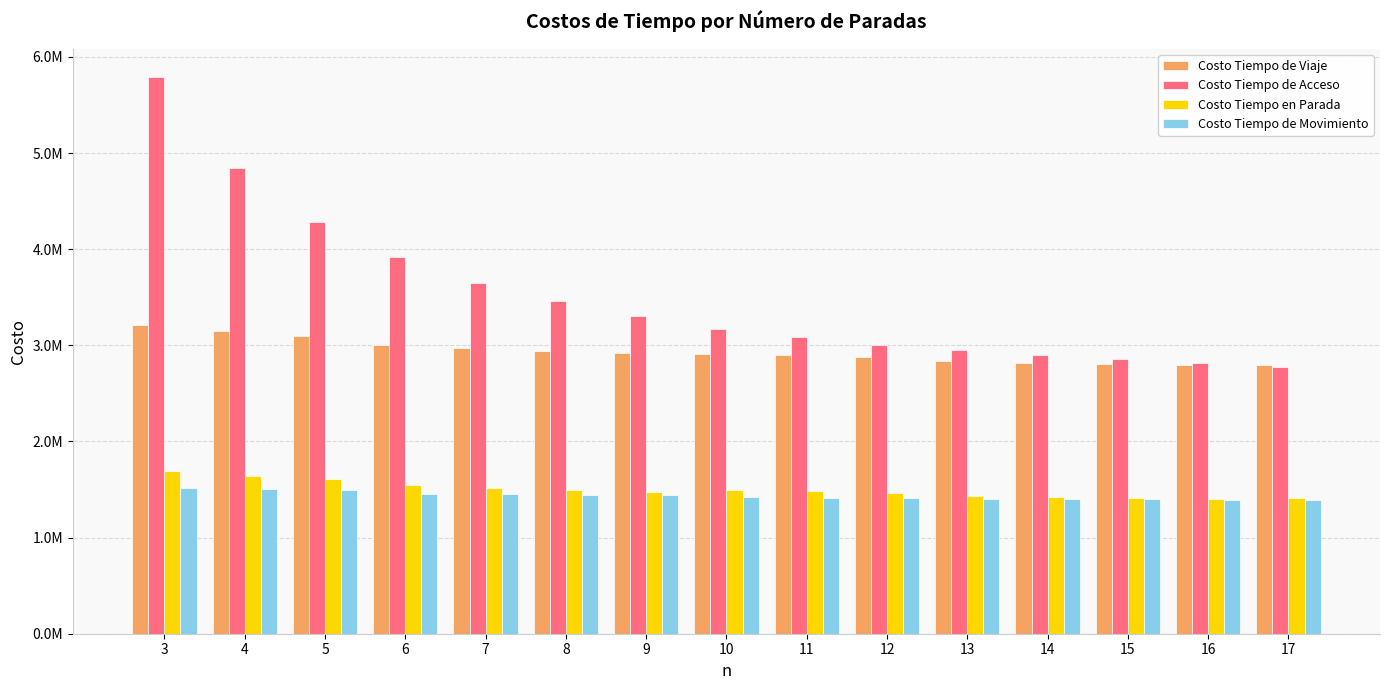

Which series changed the most between 3 and 12?

Costo Tiempo de Acceso